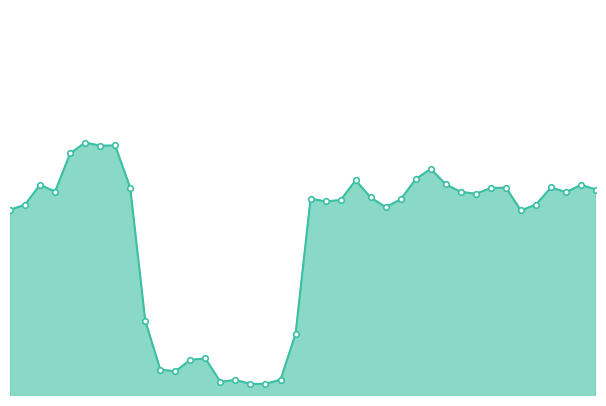

Reading left to right, transcribe all the data shown in this chart.

1979991932.6	1994405488.0	2050469759.5	2031143368.7	2138124239.9	2168629972.4	2160249788.1	2160603368.5	2041885532.3	1668869225.3	1531693792.8	1526467474.4	1558954591.6	1562866468.0	1497089092.0	1502536938.2	1491247213.9	1491618165.3	1503050723.0	1631200767.9	2011236139.0	2003630285.3	2007450128.9	2062667584.3	2014717029.9	1987555837.7	2009533417.4	2066342906.1	2094927631.0	2051269464.8	2030418836.5	2025076974.2	2041295050.1	2042077506.9	1978177403.3	1994900249.5	2042667997.4	2029719767.7	2050016221.0	2036846692.0